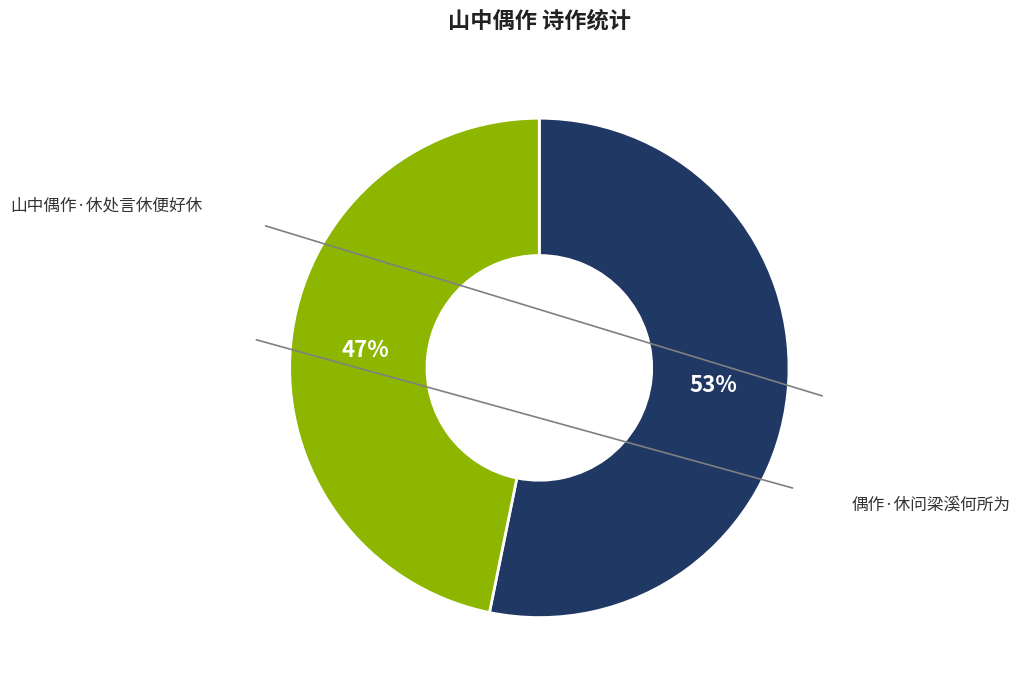

Rank the categories by value from lowest to highest.

偶作·休问梁溪何所为, 山中偶作·休处言休便好休